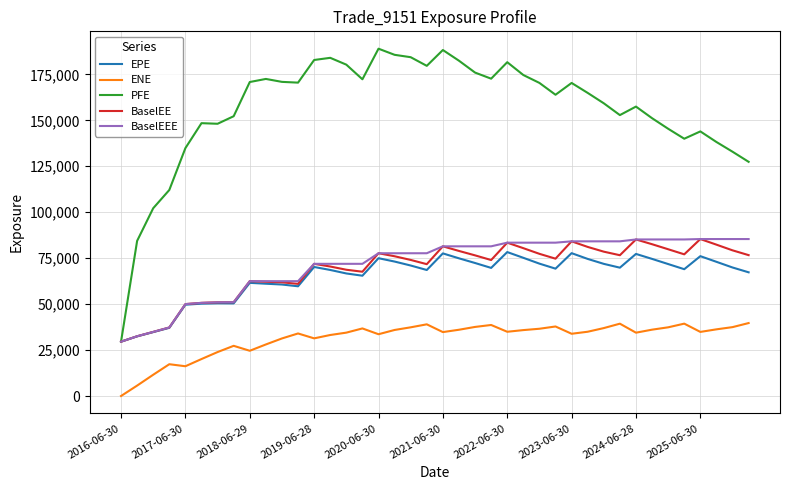

How many values in the ENE series are below 34952?

20